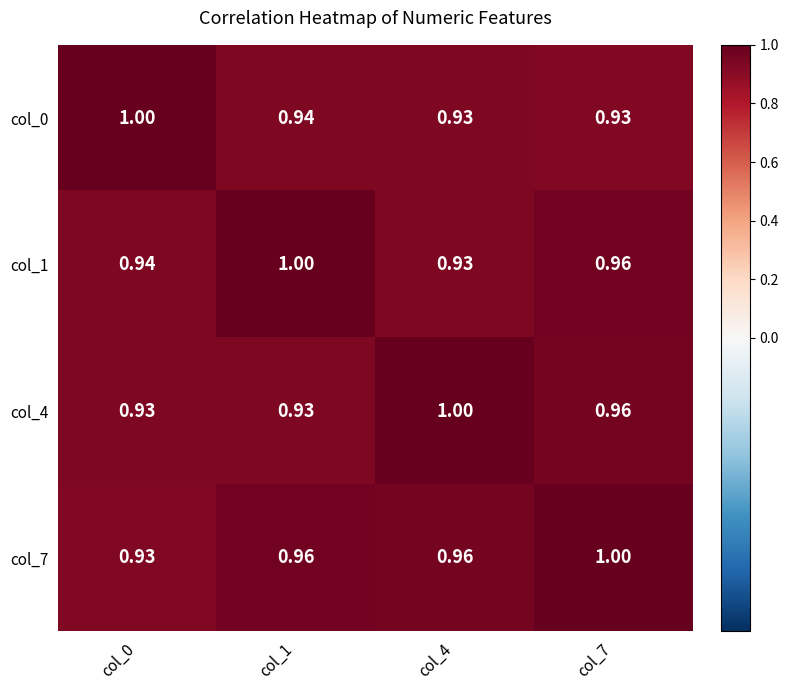

Is the value of col_4 at col_0 greater than the value of col_1 at col_0?

No